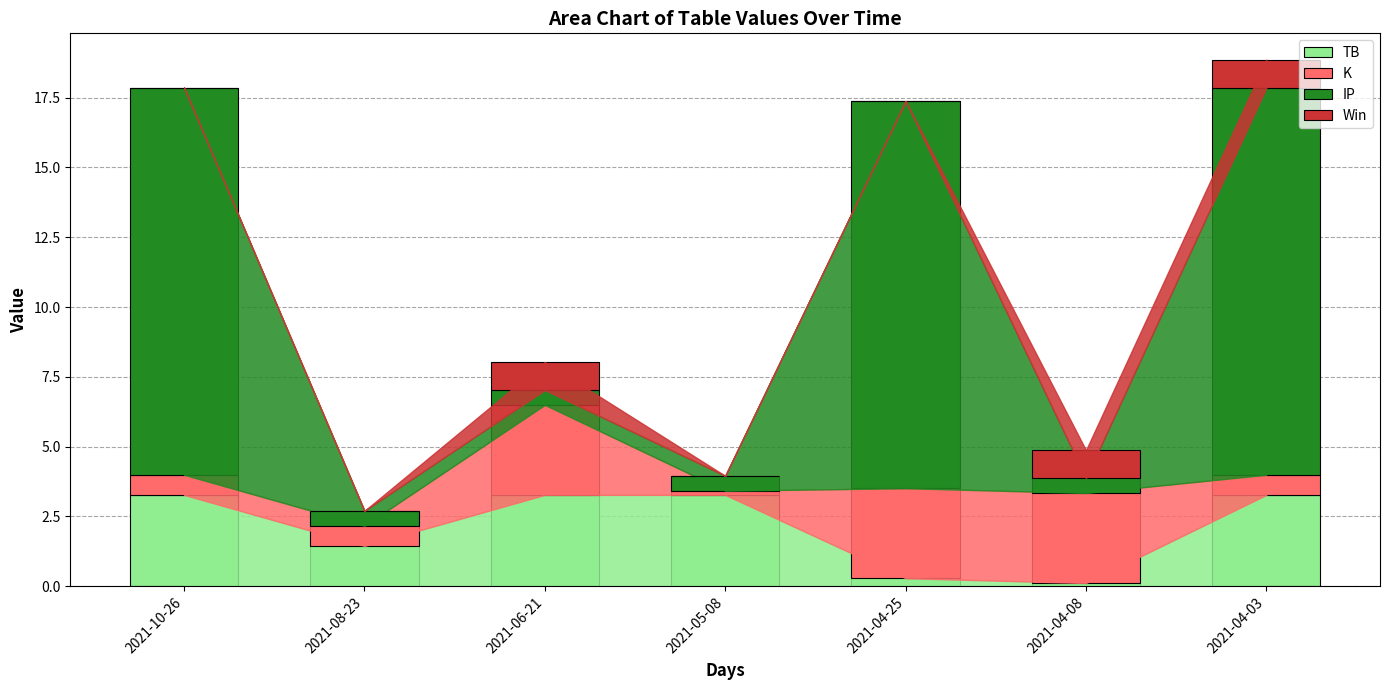

Are the bars horizontal?

No